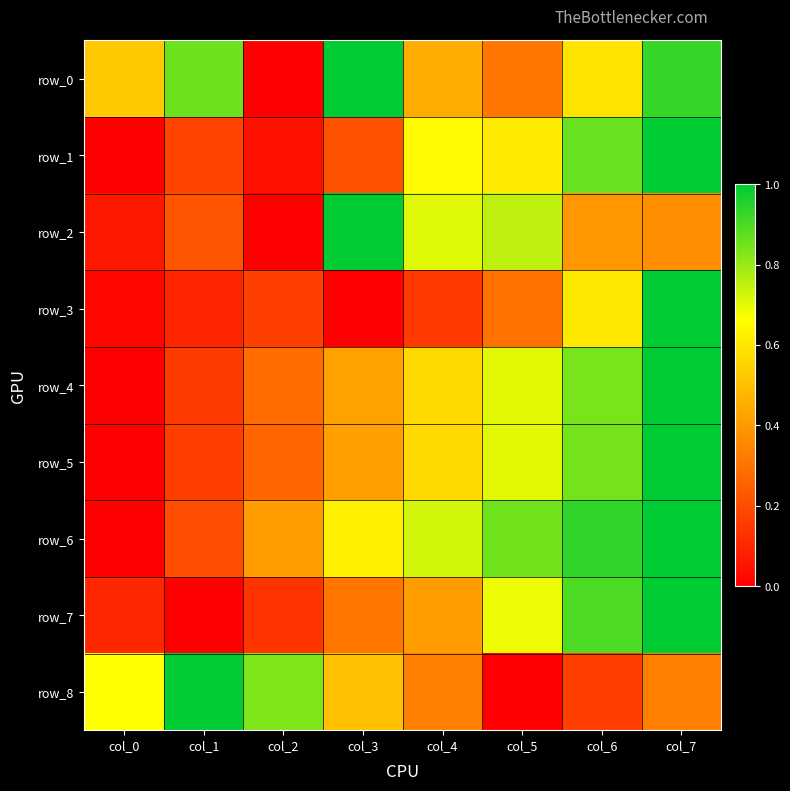

What is the difference between the maximum and second lowest values in the row_4 series?

0.8